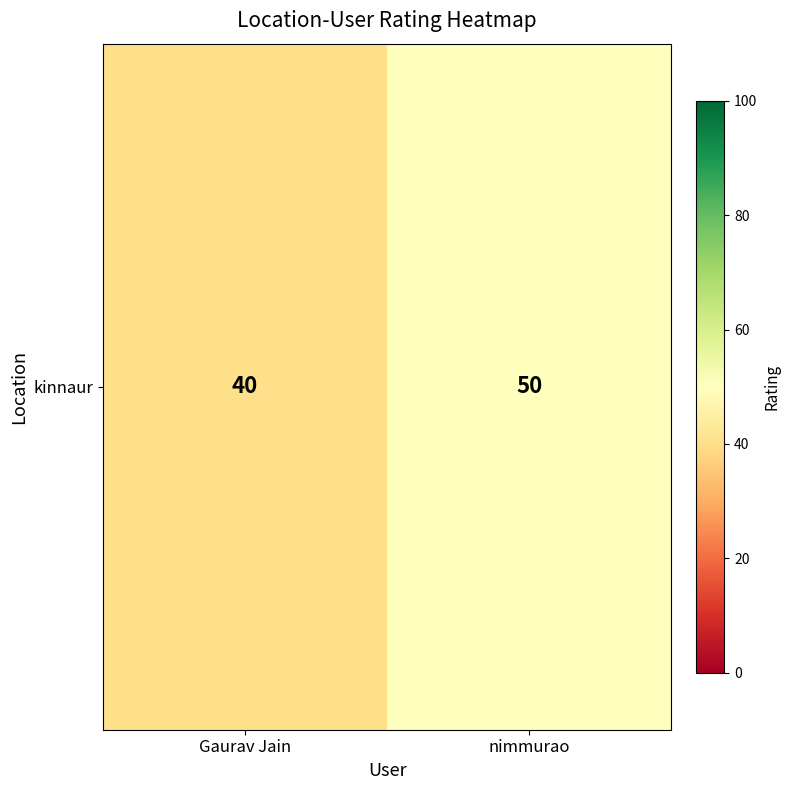

What is the sum of the values at nimmurao and Gaurav Jain?

90